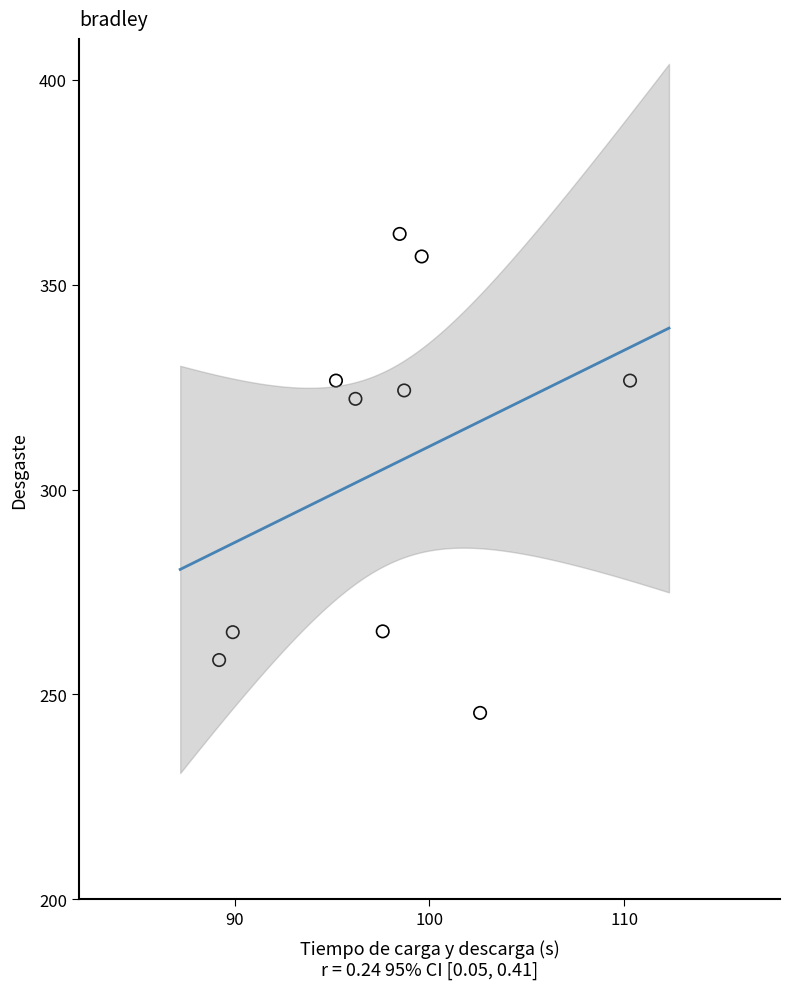

What is the average X value?

97.8